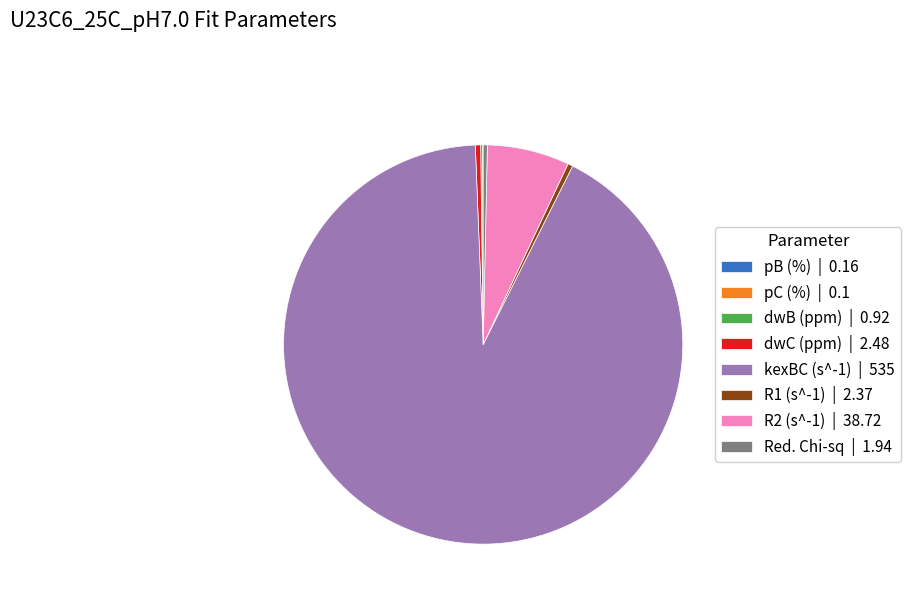

What is the ratio of the value at kexBC (s^-1) | 535 to the value at Red. Chi-sq | 1.94?

275.8